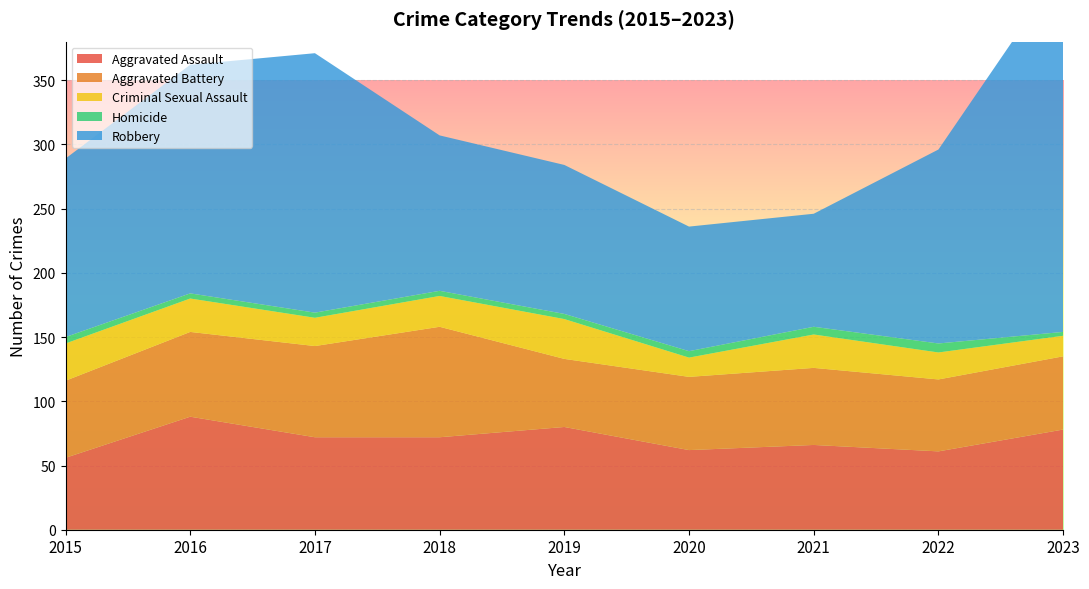

Reading right to left, extract all data points from this chart.

Aggravated Assault: 78	61	66	62	80	72	72	88	56
Aggravated Battery: 57	56	60	57	53	86	71	66	60
Criminal Sexual Assault: 16	21	26	15	31	24	22	26	29
Homicide: 3	7	6	5	4	4	4	4	5
Robbery: 284	151	88	97	116	121	202	178	139